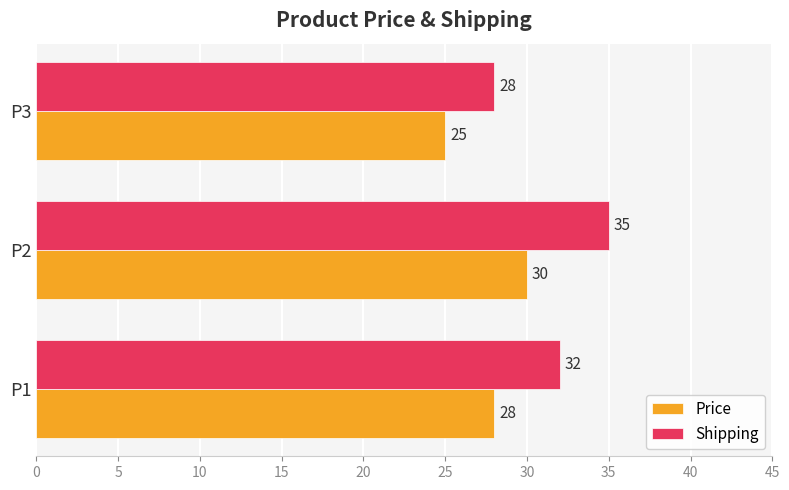

What is the spread (max minus min) of values at P1?

4